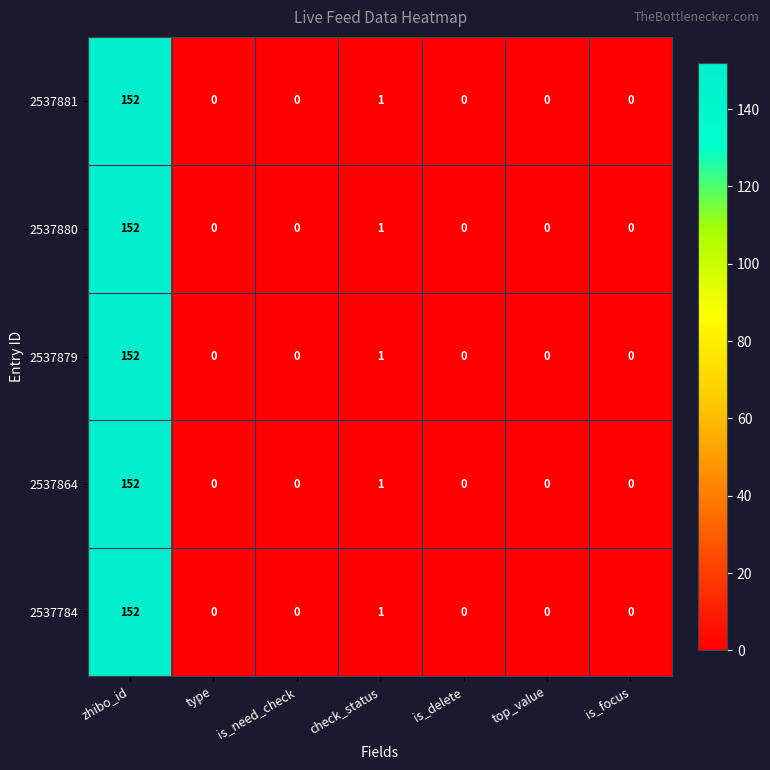

What is the difference between the maximum and minimum values in the 2537881 series?

152